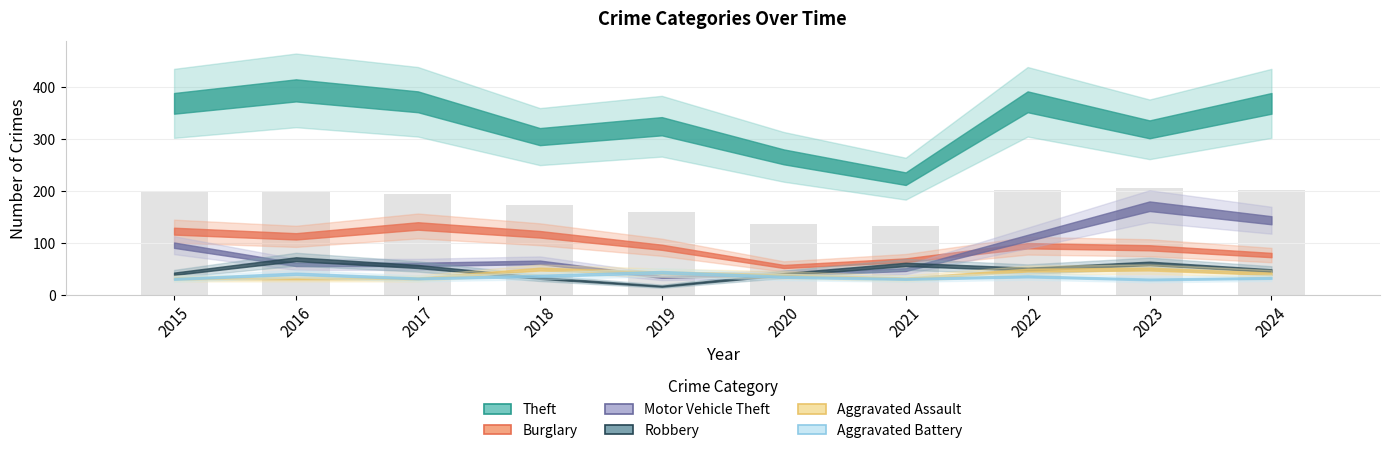

Which has a higher value, 2024 or 2020?

2024